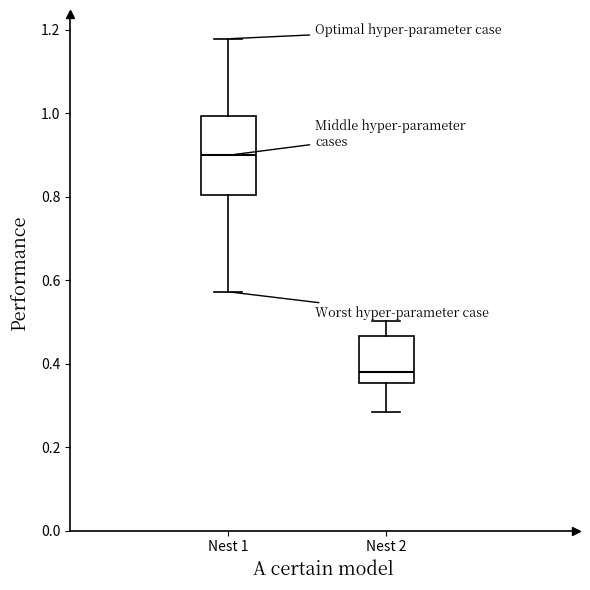

Reading left to right, read every box against the y-axis: the position of its median line, the range the box covers, and the ends of its whiskers. The values are not printed on the chart, so give them approximately, as read against the axis.

Nest 1: median 0.90, box 0.80 to 1.00, whiskers 0.58 to 1.18
Nest 2: median 0.38, box 0.36 to 0.46, whiskers 0.28 to 0.50